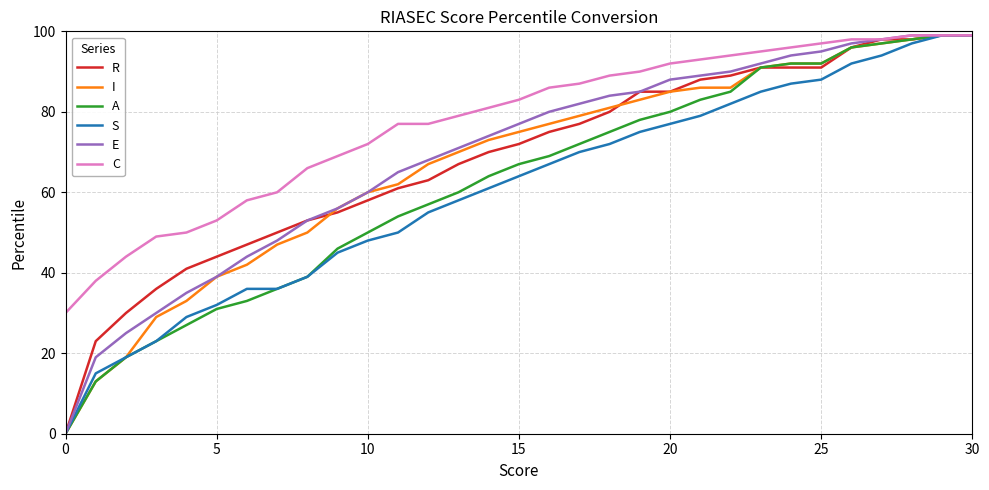

Count the number of data series in this chart.

6